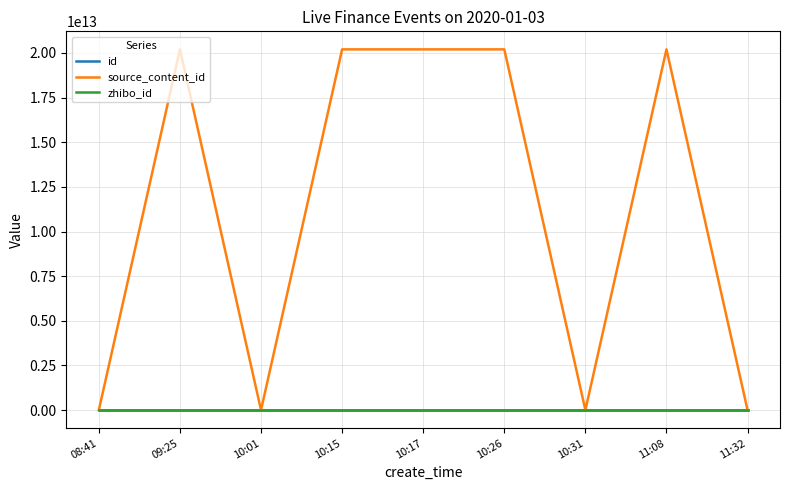

Which series has the largest total across all categories?

source_content_id